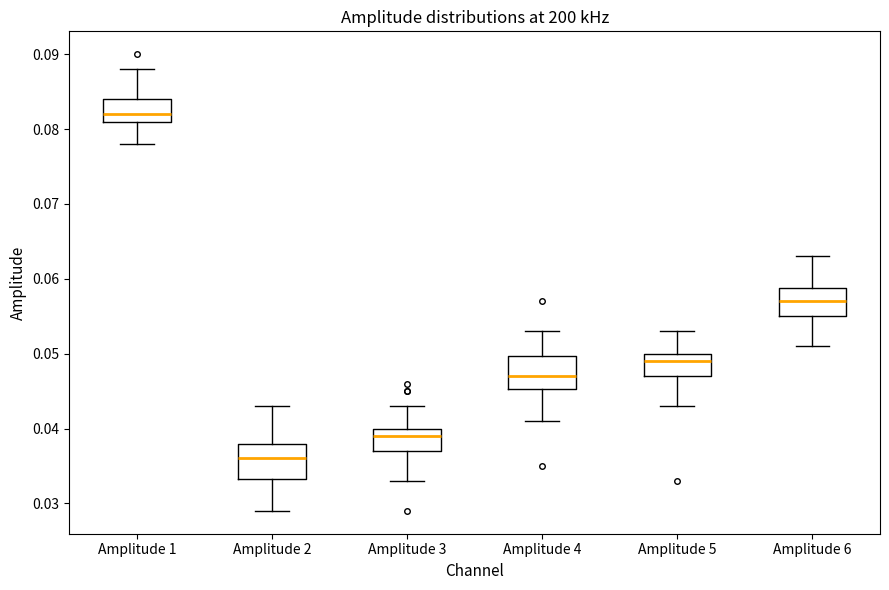

Reading left to right, transcribe this box plot: for each box, give where its median line is, the range the box spans, and where its two whiskers end, as read against the y-axis. The values are not printed on the chart, so give them approximately, as read against the axis.

Amplitude 1: median 0.082, box 0.081 to 0.084, whiskers 0.078 to 0.088
Amplitude 2: median 0.036, box 0.033 to 0.038, whiskers 0.029 to 0.043
Amplitude 3: median 0.039, box 0.037 to 0.040, whiskers 0.033 to 0.043
Amplitude 4: median 0.047, box 0.045 to 0.050, whiskers 0.041 to 0.053
Amplitude 5: median 0.049, box 0.047 to 0.050, whiskers 0.043 to 0.053
Amplitude 6: median 0.057, box 0.055 to 0.059, whiskers 0.051 to 0.063